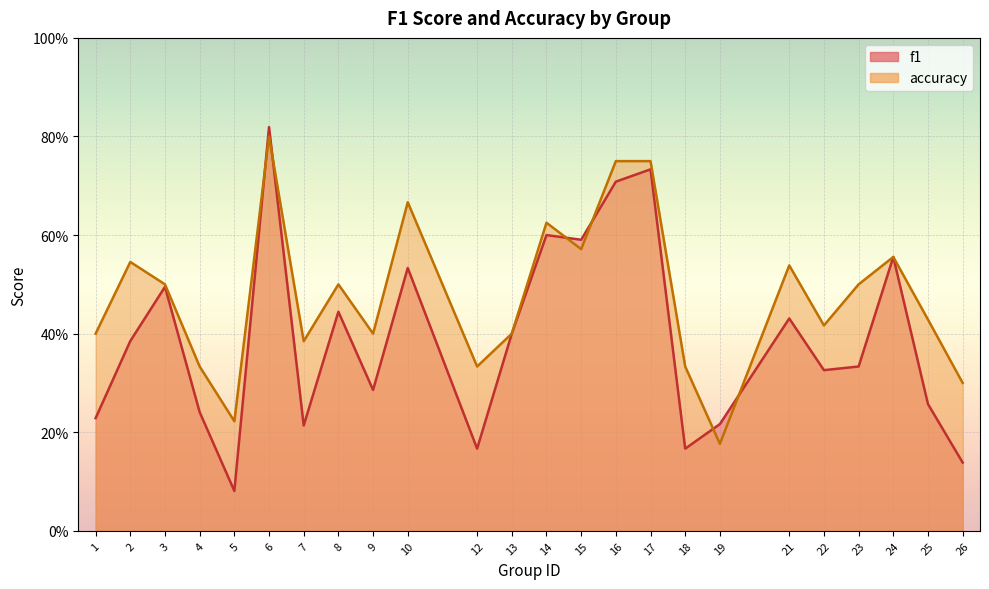

What is the spread (max minus min) of values at 12?

0.2